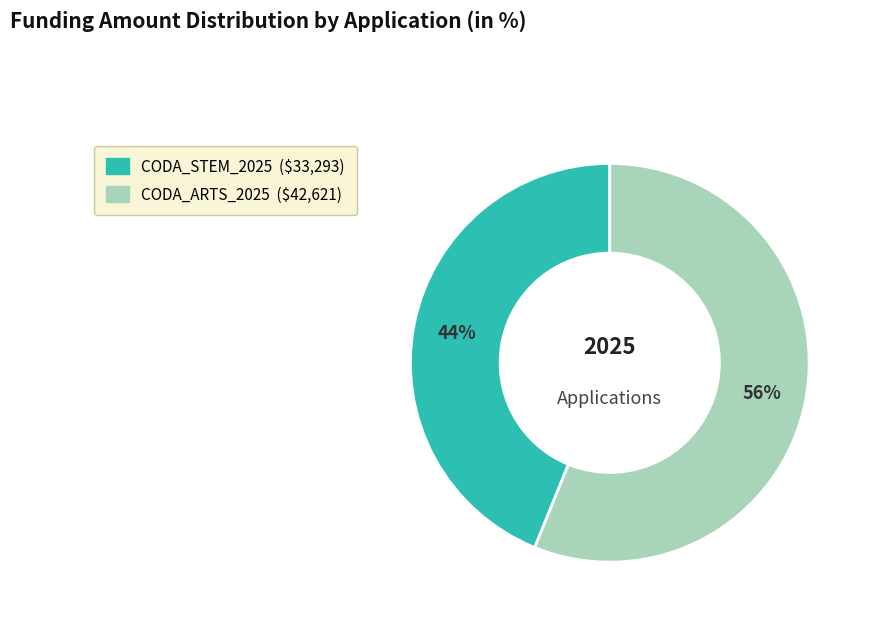

What is the ratio of the value at CODA_STEM_2025 to the value at CODA_ARTS_2025?

0.8